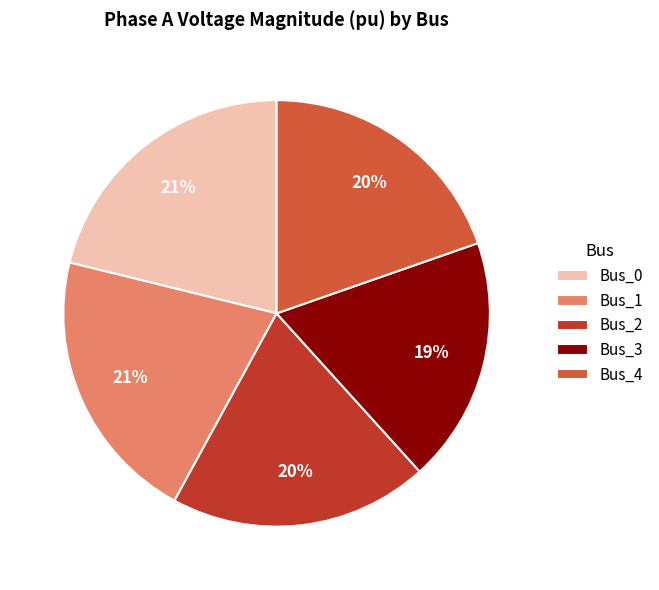

To the nearest percent, what percentage of the pie is Bus_0?

21%